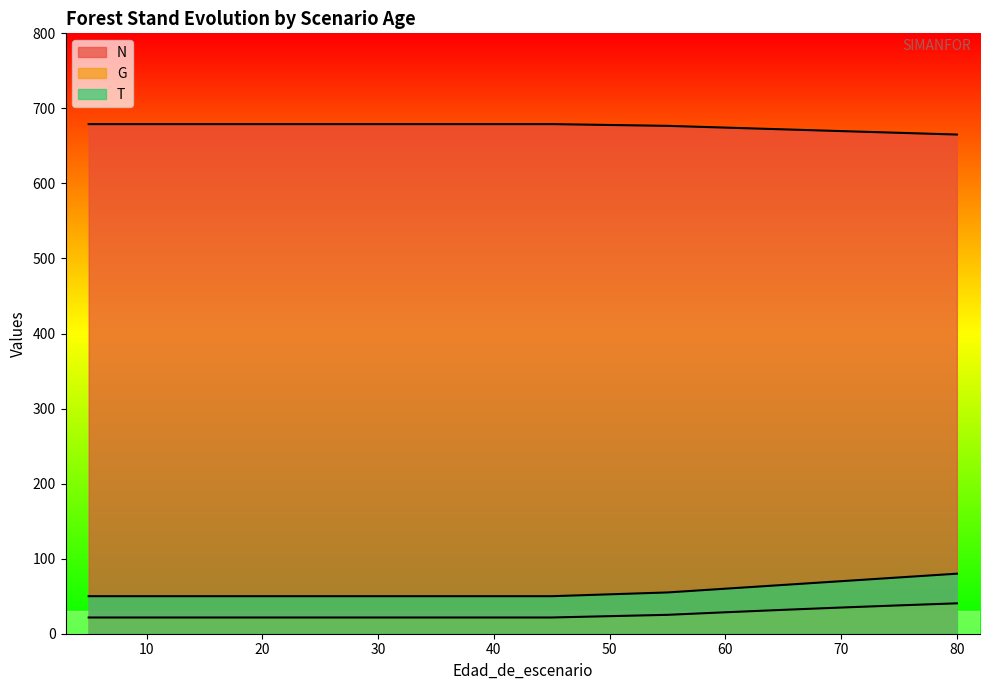

What is the total value across all series at 40?

750.7